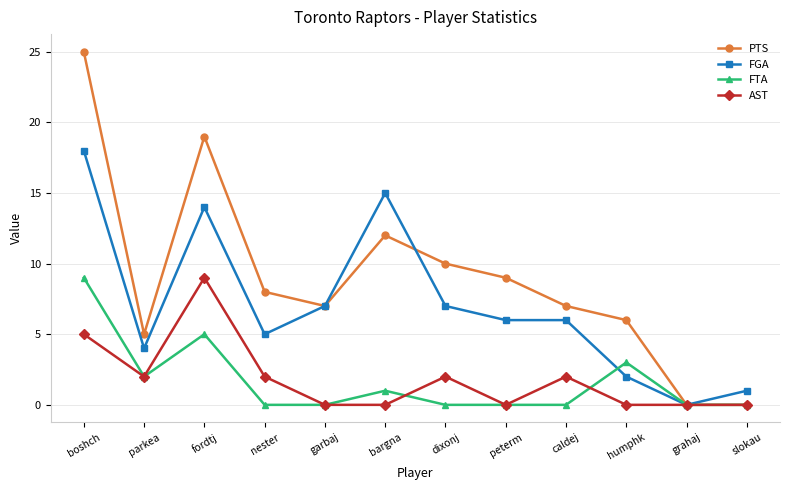

What is the label of the 8th point from the right?

garbaj